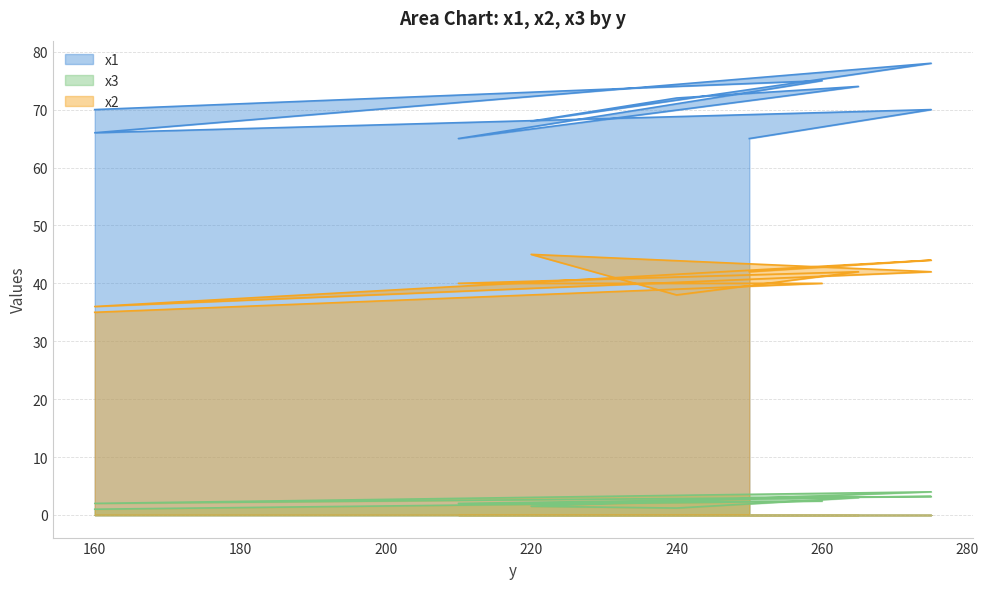

How many series are shown in this chart?

3